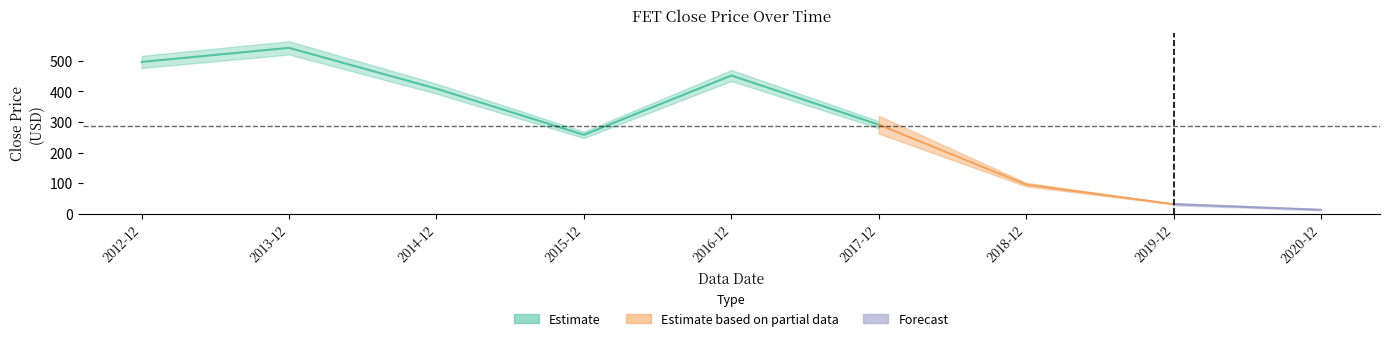

Is it true that the value at 2015-12 is 258.0?

True